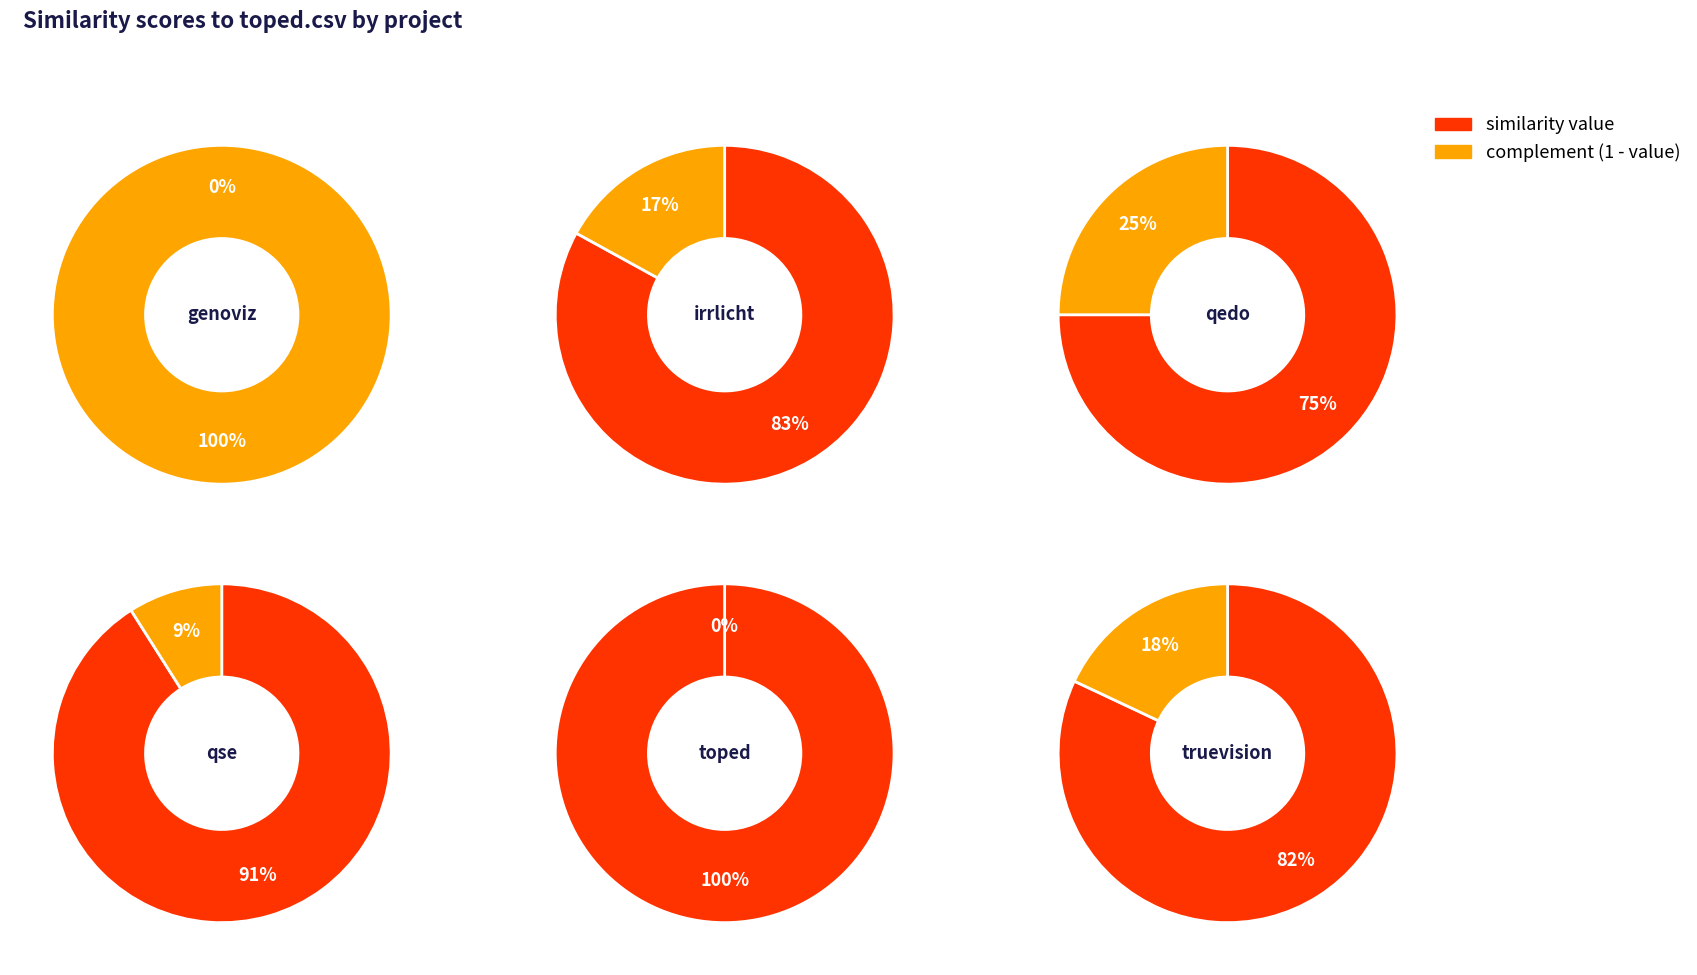

To the nearest percent, what portion does toped.csv represent?

23%